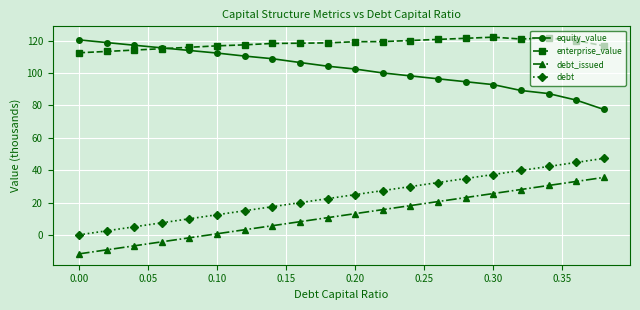

True or false: equity_value and debt_issued intersect in this chart.

False